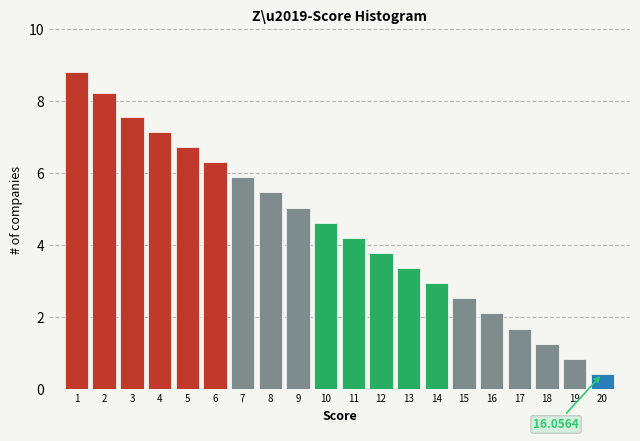

Which range on the x-axis has the tallest bar?

0.5 to 1.5